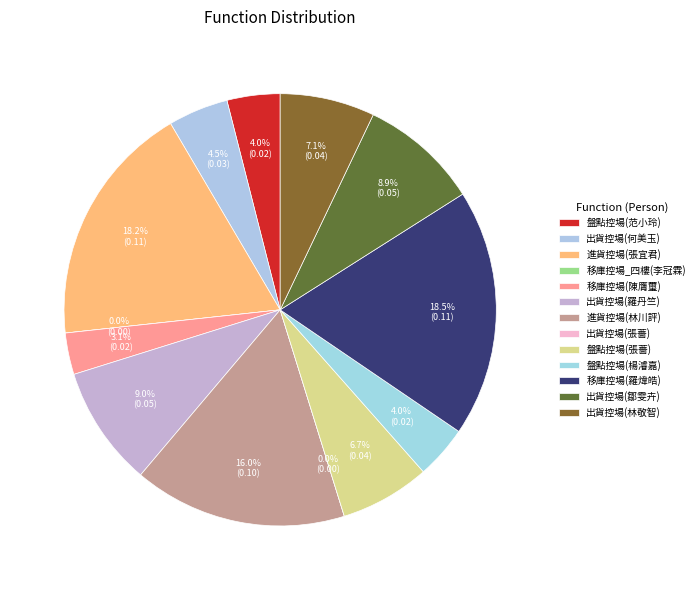

What is the total percentage of 出貨控場(張薔) and 出貨控場(羅丹竺)?

9.0%